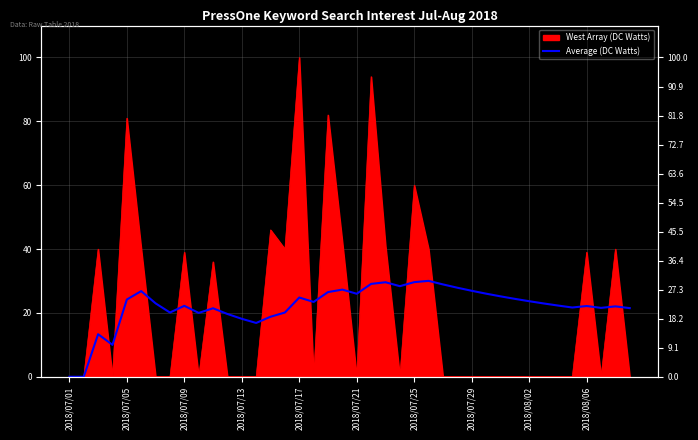

Between 15 and 12, which is larger?

15